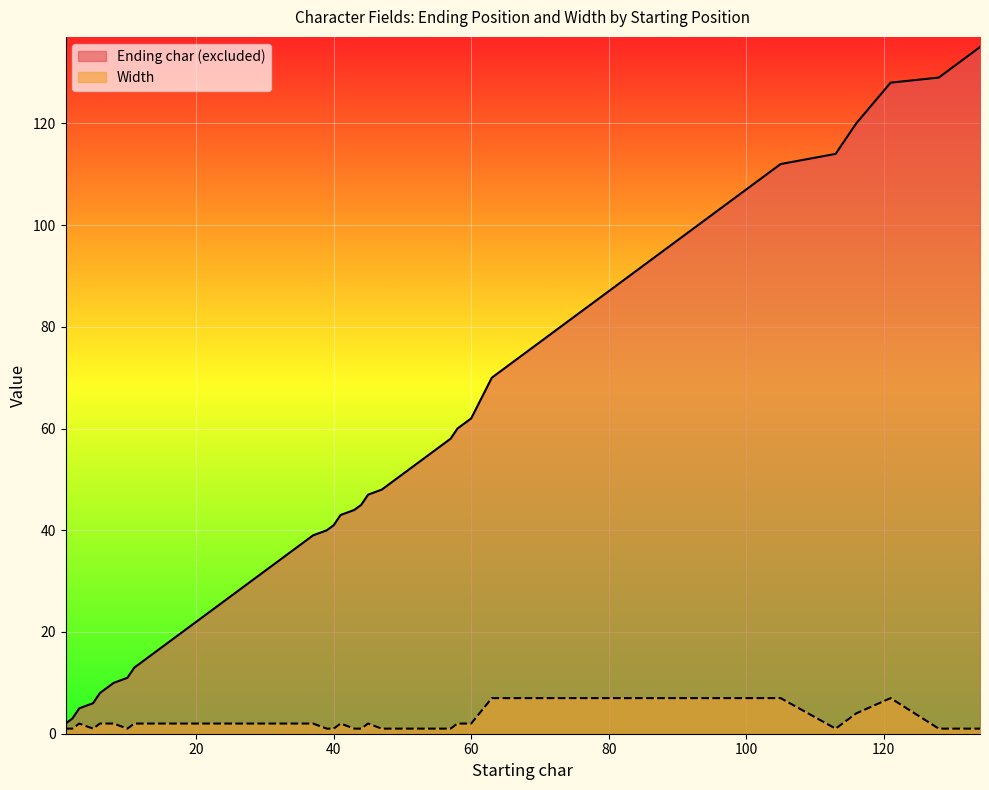

Reading left to right, list all the values displayed in this chart.

Ending char (excluded): 2	3	5	6	8	10	11	13	35	37	39	40	41	43	44	45	47	48	49	58	60	62	70	77	84	91	98	105	112	114	116	120	128	129	130	131	132	133	134	135
Width: 1	1	2	1	2	2	1	2	2	2	2	1	1	2	1	1	2	1	1	1	2	2	7	7	7	7	7	7	7	1	2	4	7	1	1	1	1	1	1	1